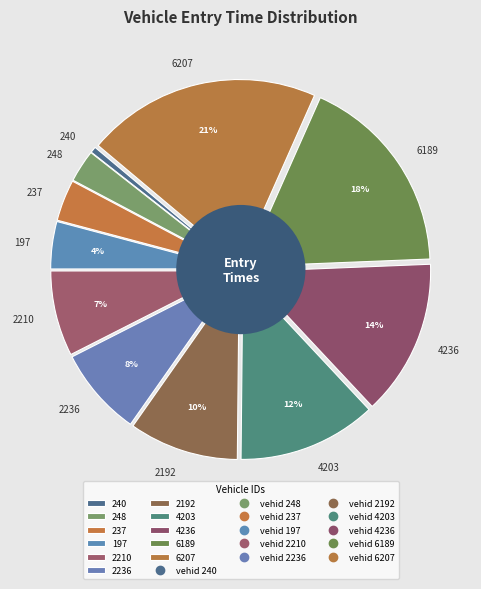

What is the ratio of the value at 248 to the value at 6207?

0.1